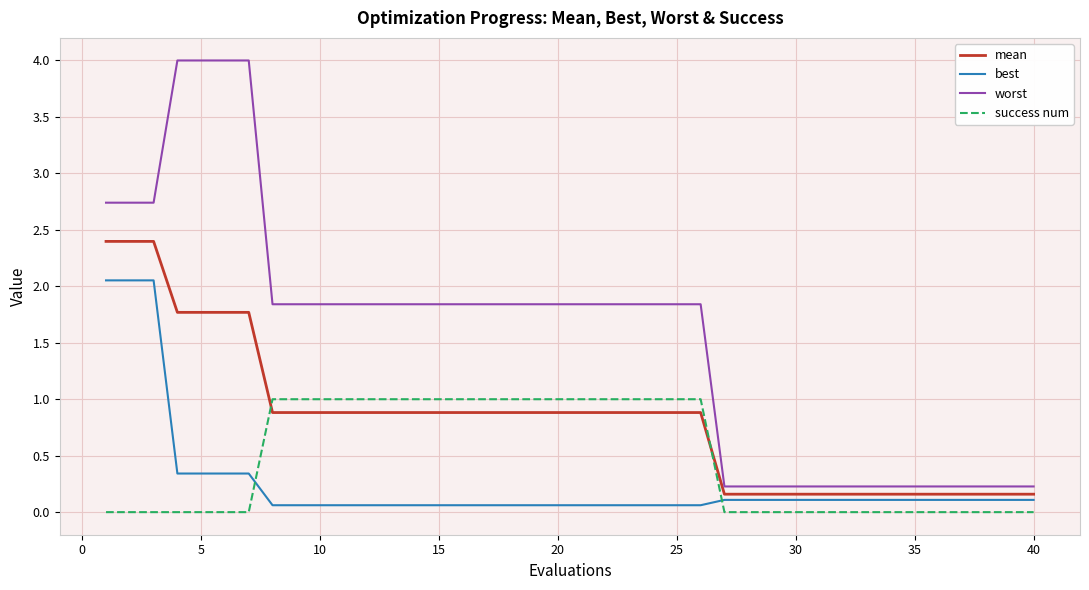

Which series has the largest total across all categories?

worst